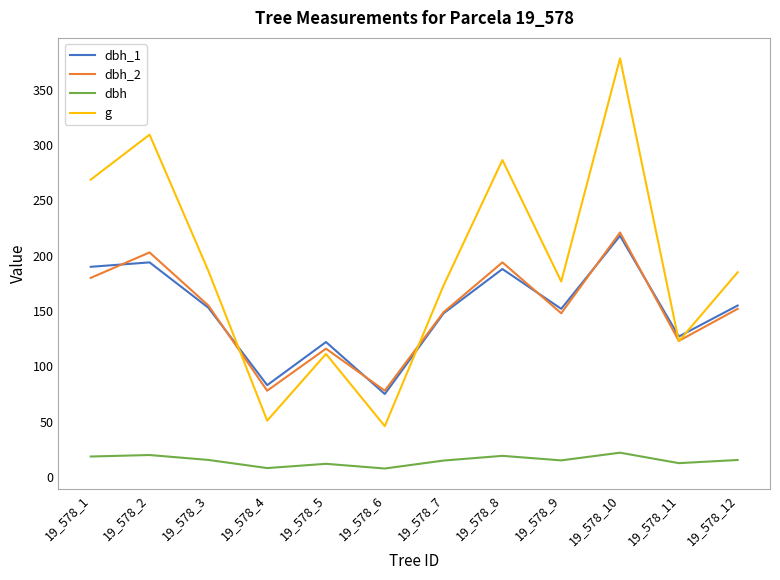

At how many categories does at least one series exceed 291?

2